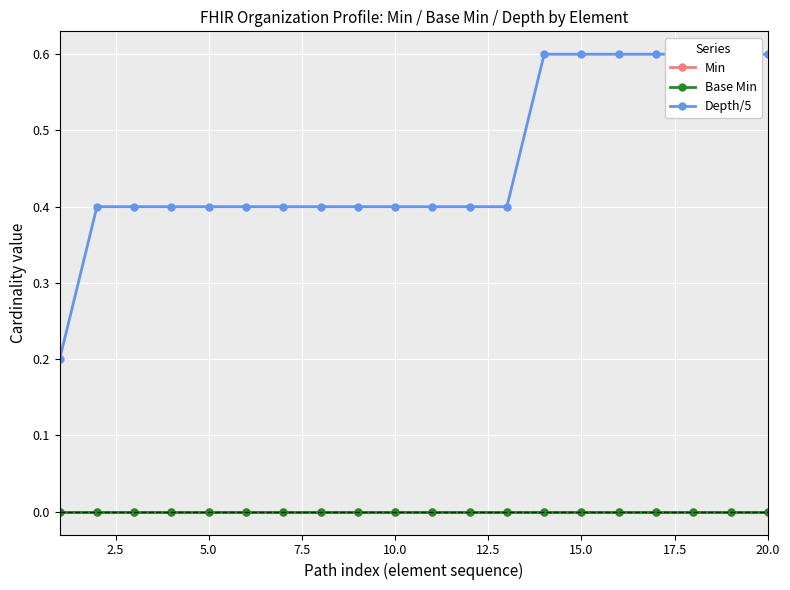

What is the greatest value displayed?

0.6